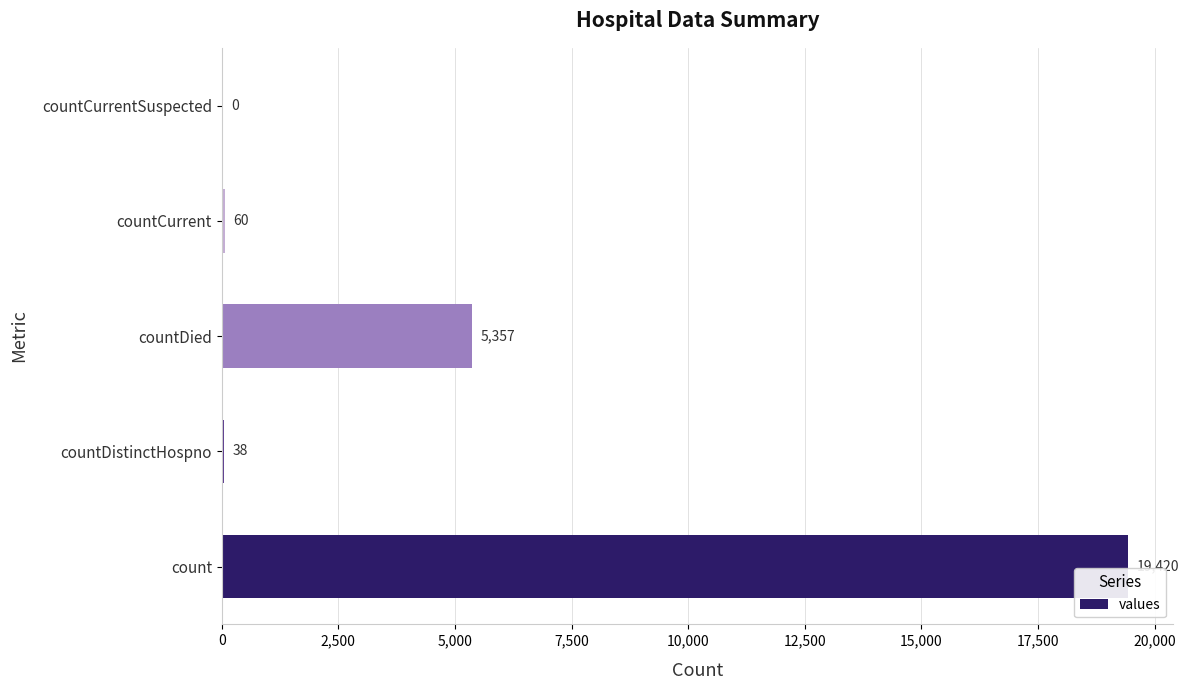

At which category does the chart reach its peak across all series?

count